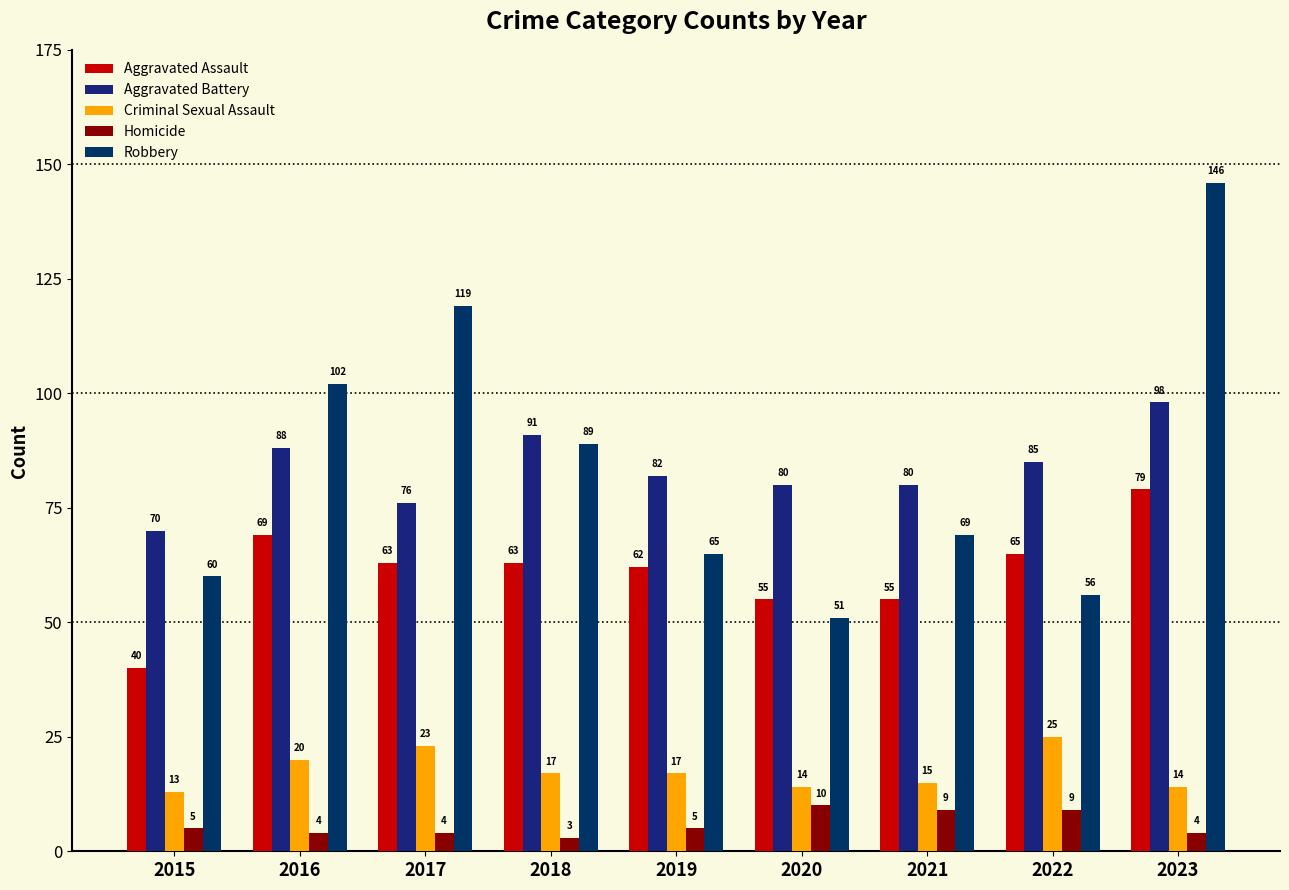

What is the smallest value displayed?

3